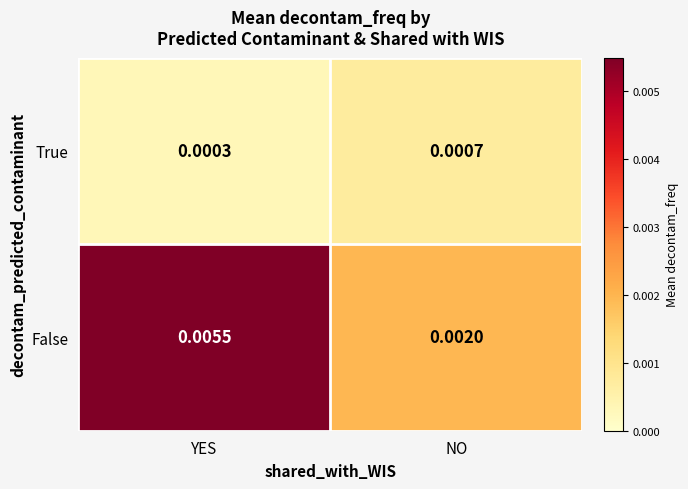

At how many categories does at least one series exceed 0?

2